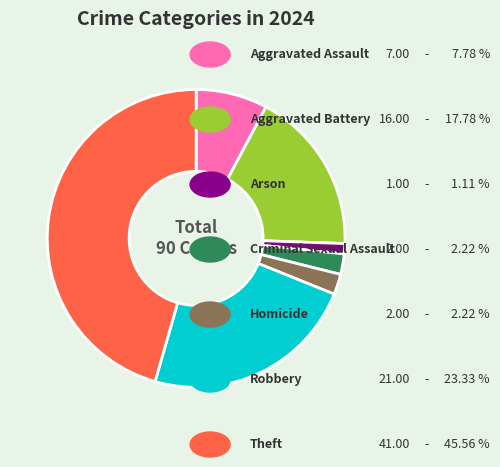

Is there any slice that represents more than half of the pie?

No